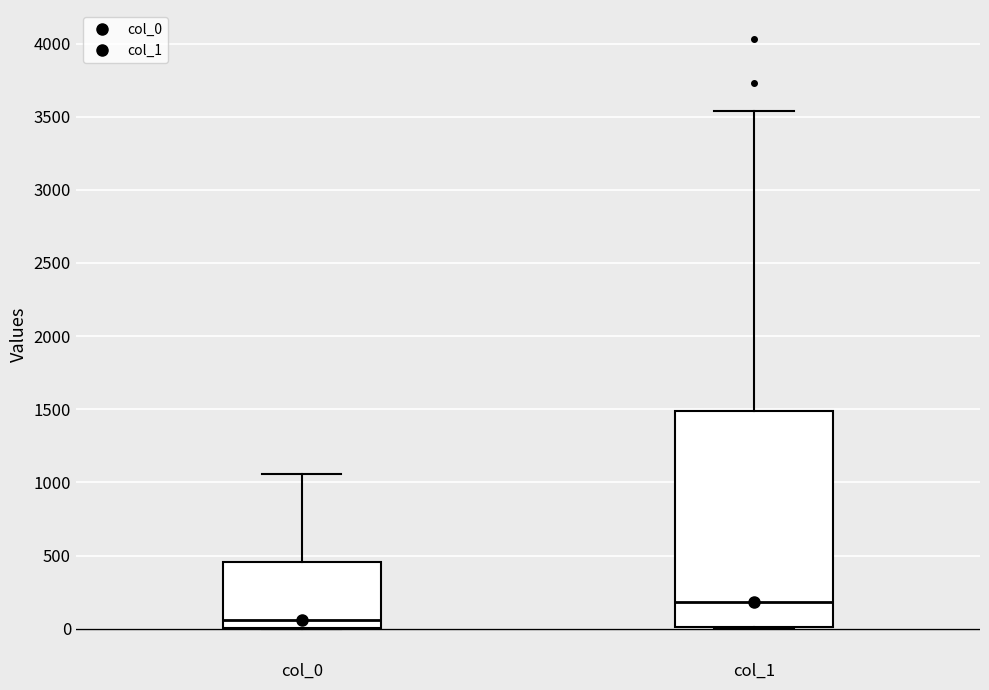

Reading left to right, transcribe this box plot: for each box, give where its median line is, the range the box spans, and where its two whiskers end, as read against the y-axis. The values are not printed on the chart, so give them approximately, as read against the axis.

col_0: median 50, box 0 to 450, whiskers 0 to 1050
col_1: median 200, box 0 to 1500, whiskers 0 to 3550